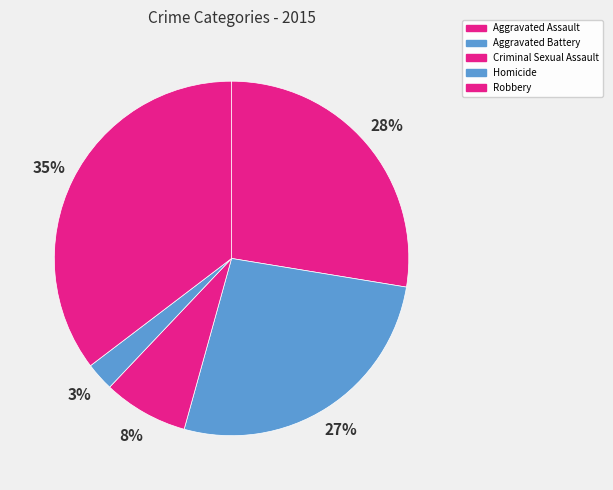

Which category has the smallest portion of the pie?

Homicide